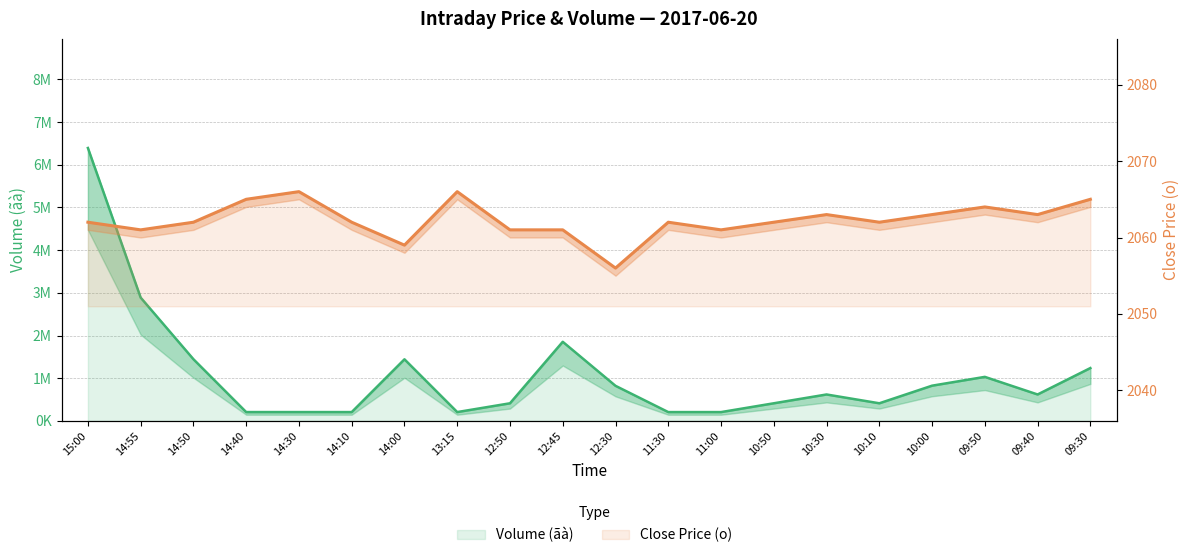

How many values in the Volume (ãà) series are below 618700?

10